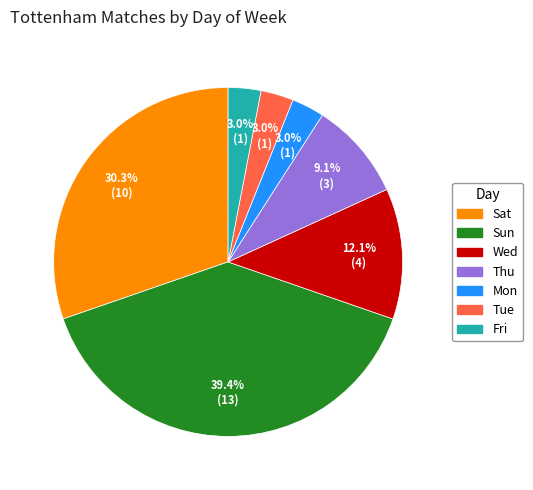

To the nearest percent, what portion does Fri represent?

3%